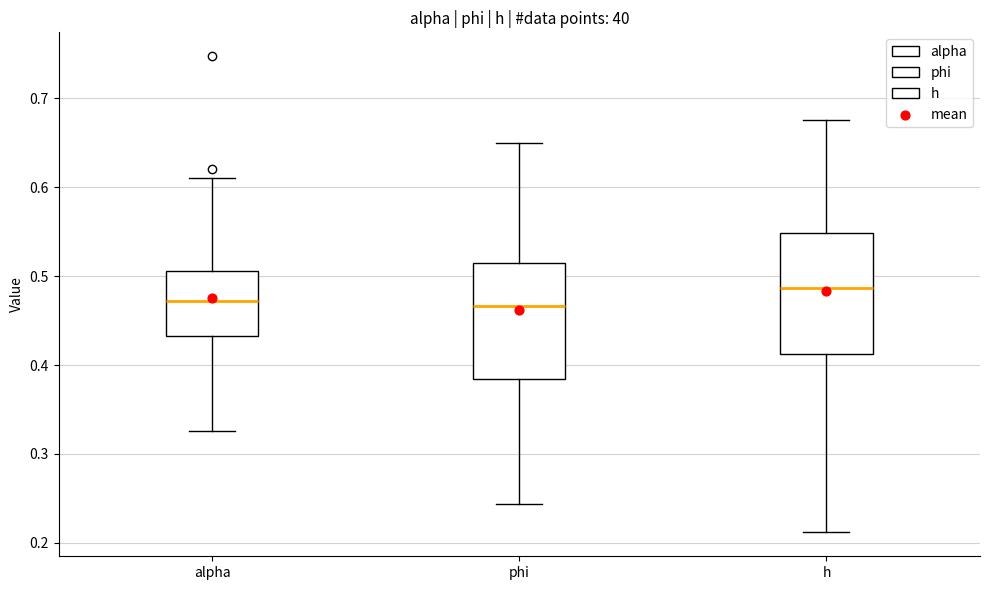

Reading left to right, read every box against the y-axis: the position of its median line, the range the box covers, and the ends of its whiskers. The values are not printed on the chart, so give them approximately, as read against the axis.

alpha: median 0.47, box 0.43 to 0.51, whiskers 0.33 to 0.61
phi: median 0.47, box 0.38 to 0.51, whiskers 0.24 to 0.65
h: median 0.49, box 0.41 to 0.55, whiskers 0.21 to 0.68